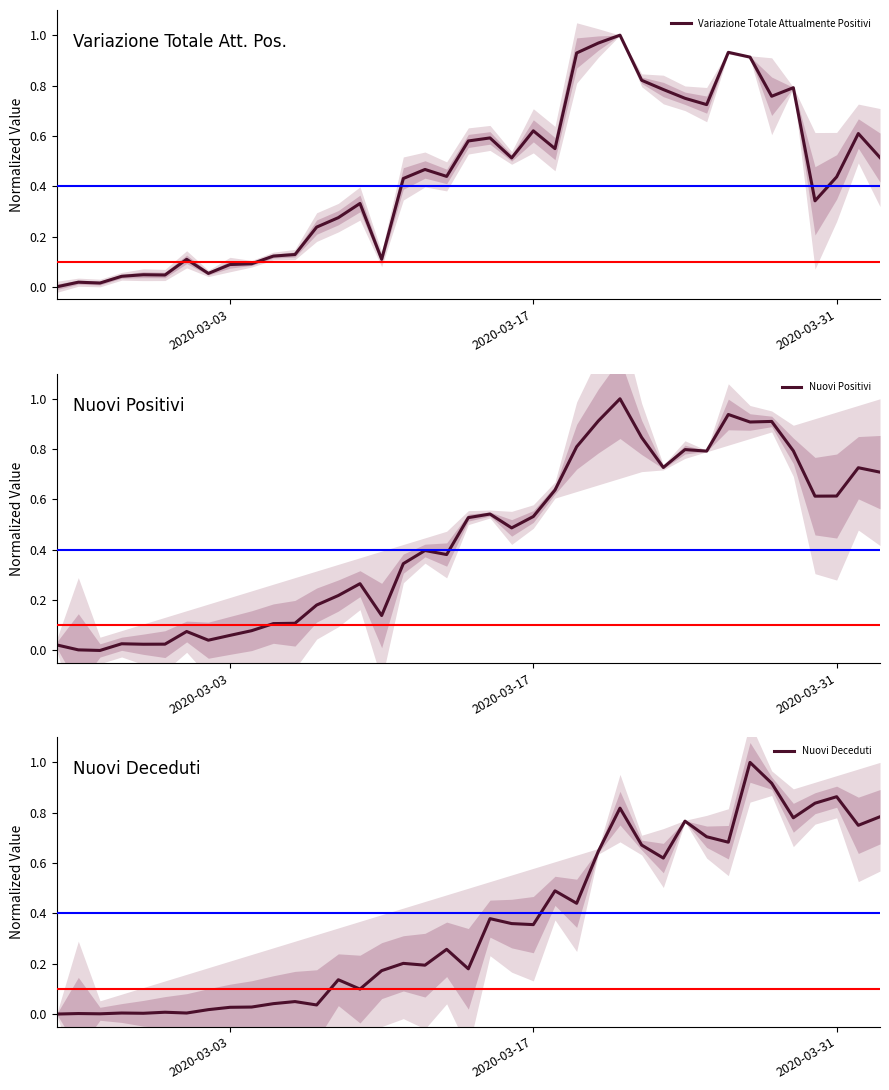

What is the highest value of the Nuovi Positivi series?

1.0